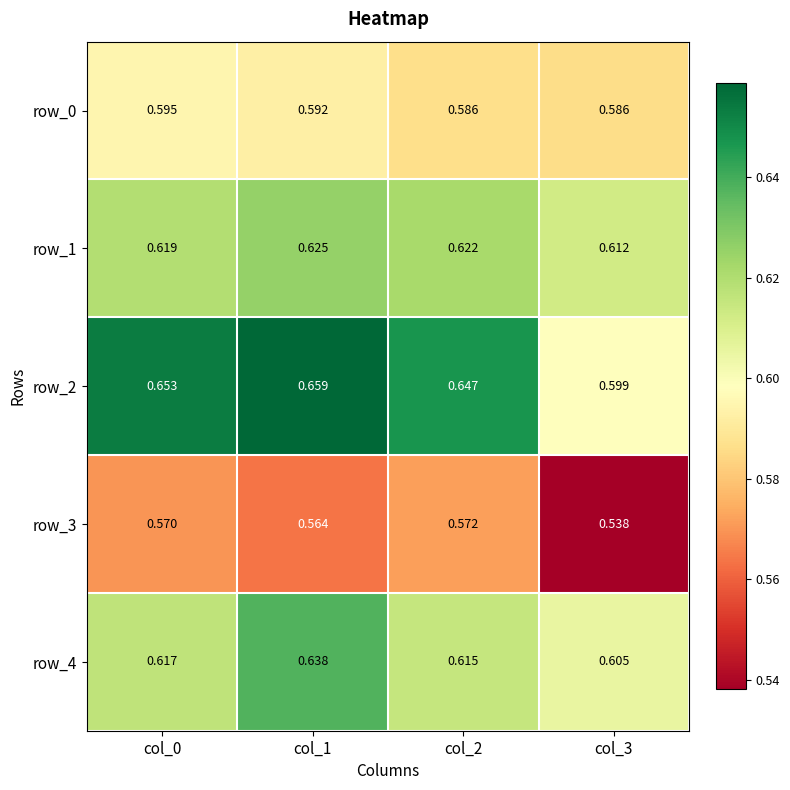

What is the spread (max minus min) of values at col_3?

0.1